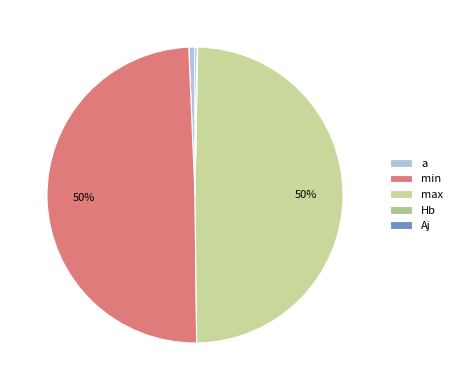

True or false: min accounts for 43% of the total.

False